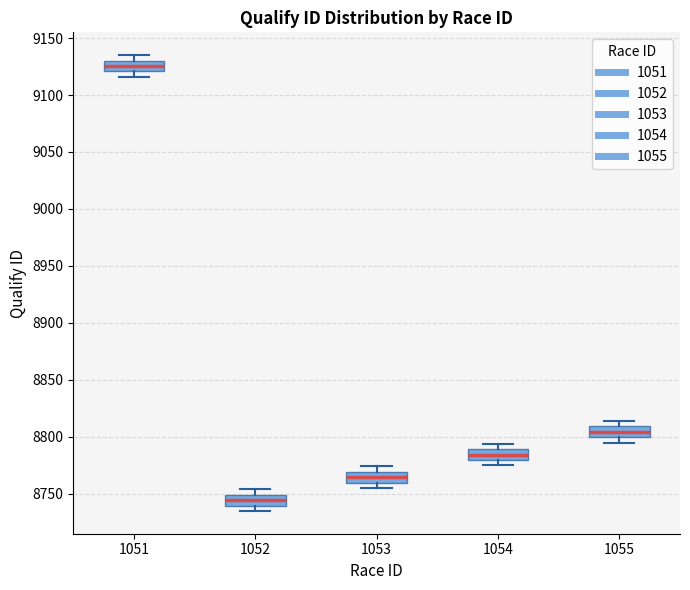

Which box's median line is the highest?

1051